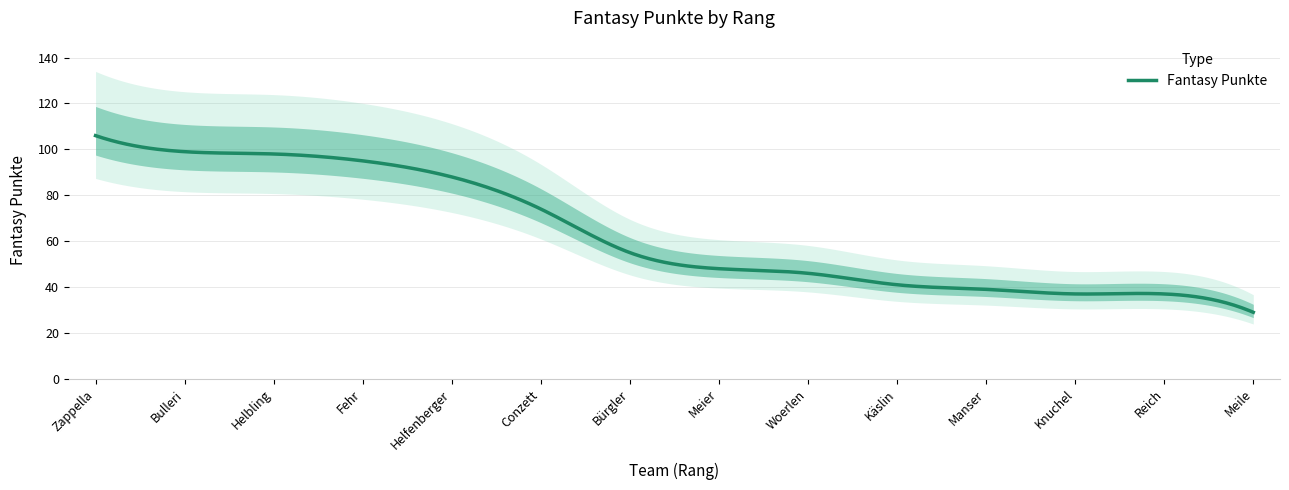

Reading left to right, list all the values displayed in this chart.

106	99	98	95	88	74	55	48	46	41	39	37	37	29